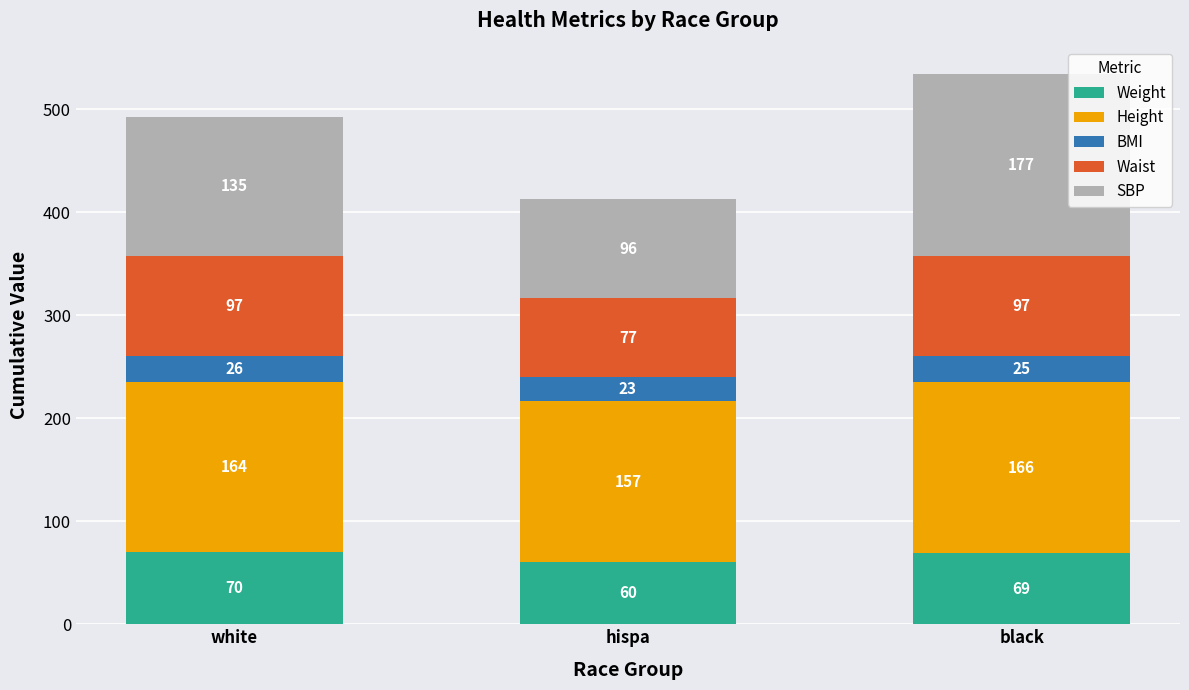

What is the minimum value for Weight?

60.2